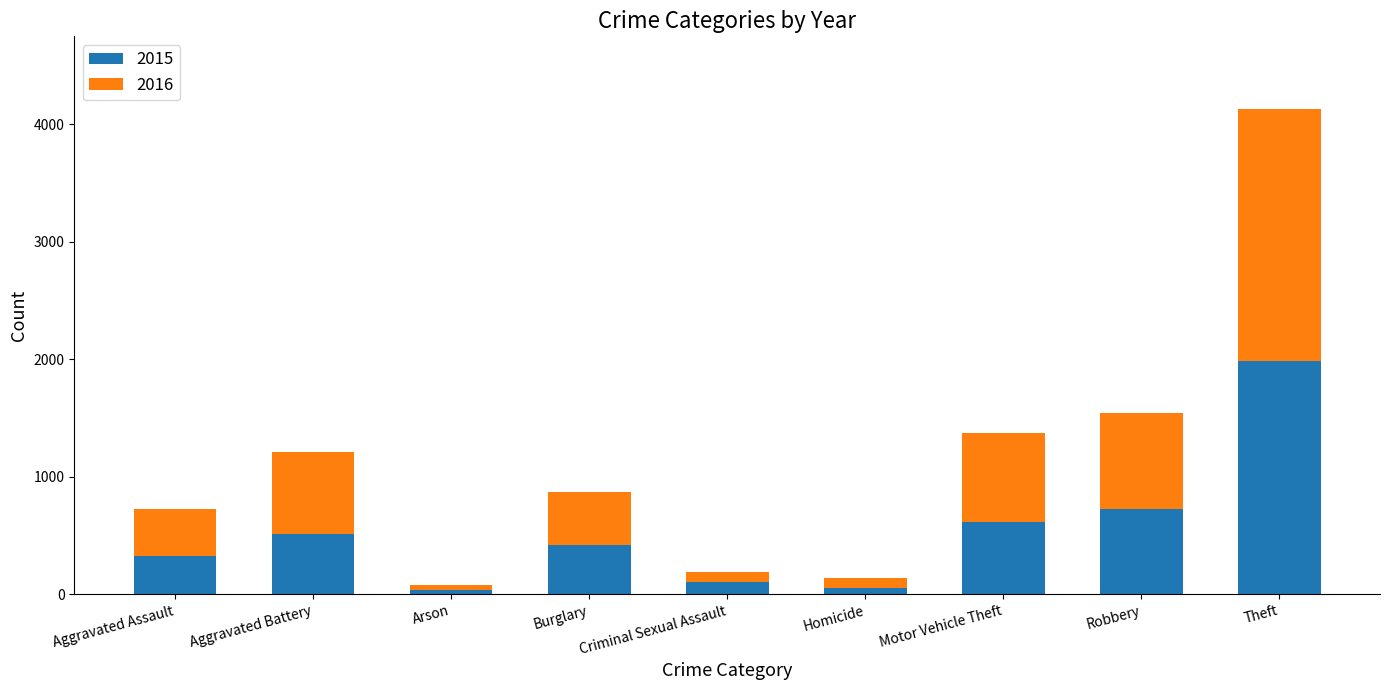

Is it true that 2015 equals 907 at Aggravated Battery?

False